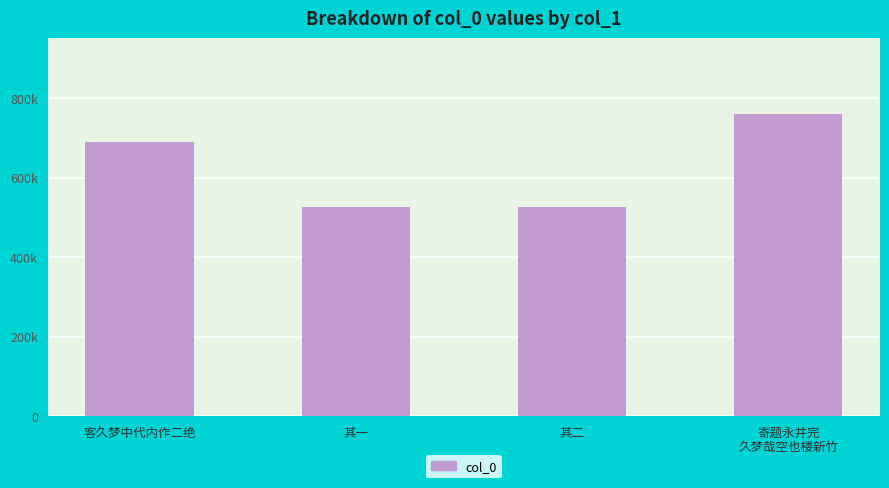

Is it true that the value at 寄题永井完
久梦哉空也楼新竹 is 760847?

True